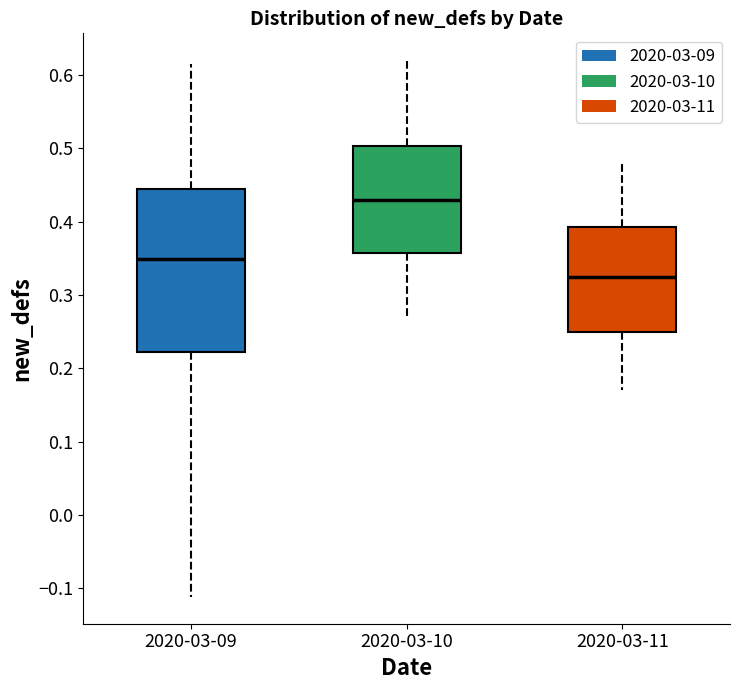

Which box's median line is the lowest?

2020-03-11